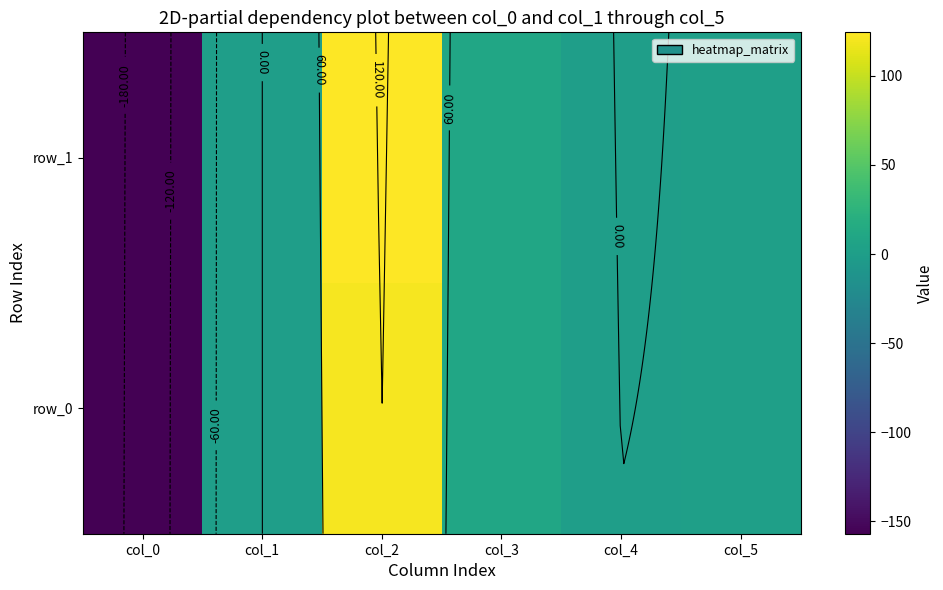

Reading right to left, list all the values displayed in this chart.

row_0: col_5=0.7	col_4=-0.1	col_3=9.7	col_2=120.2	col_1=0.1	col_0=-156.1
row_1: col_5=0.9	col_4=-0.5	col_3=9.9	col_2=124.4	col_1=0.1	col_0=-156.9